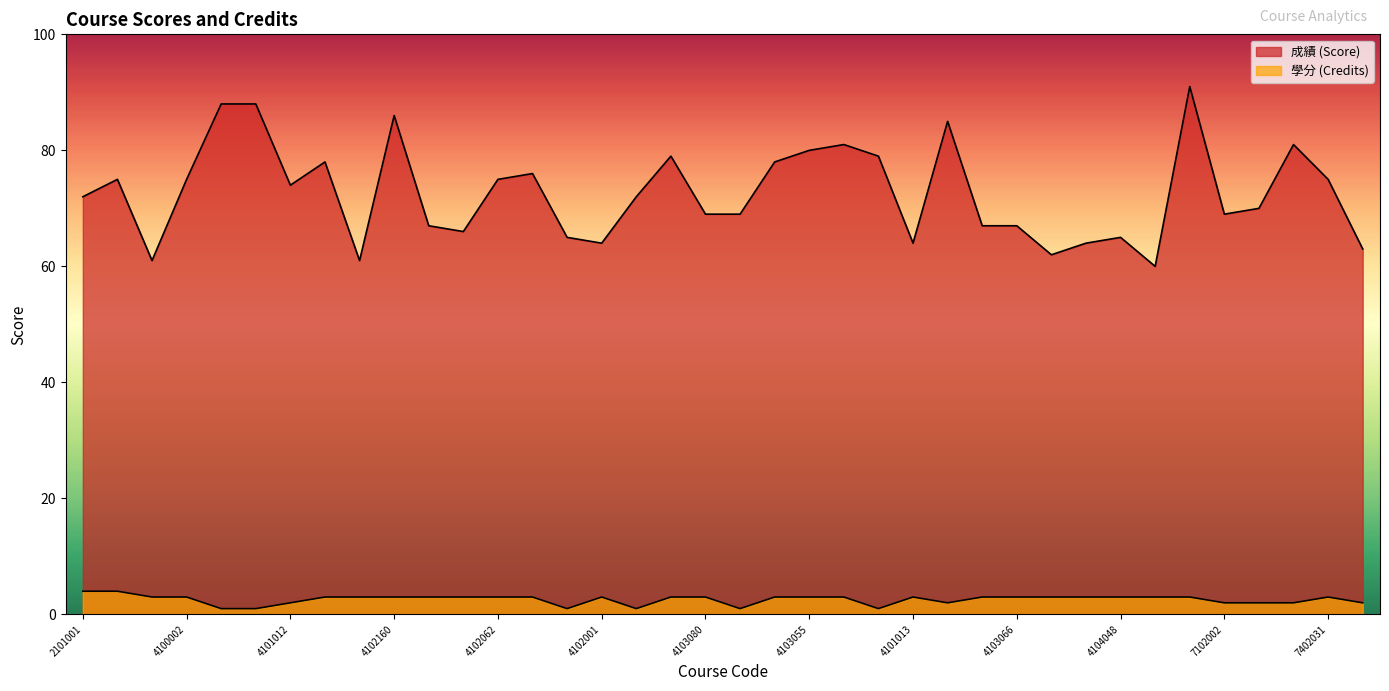

Rank the series by their average value, from lowest to highest.

學分, 成績